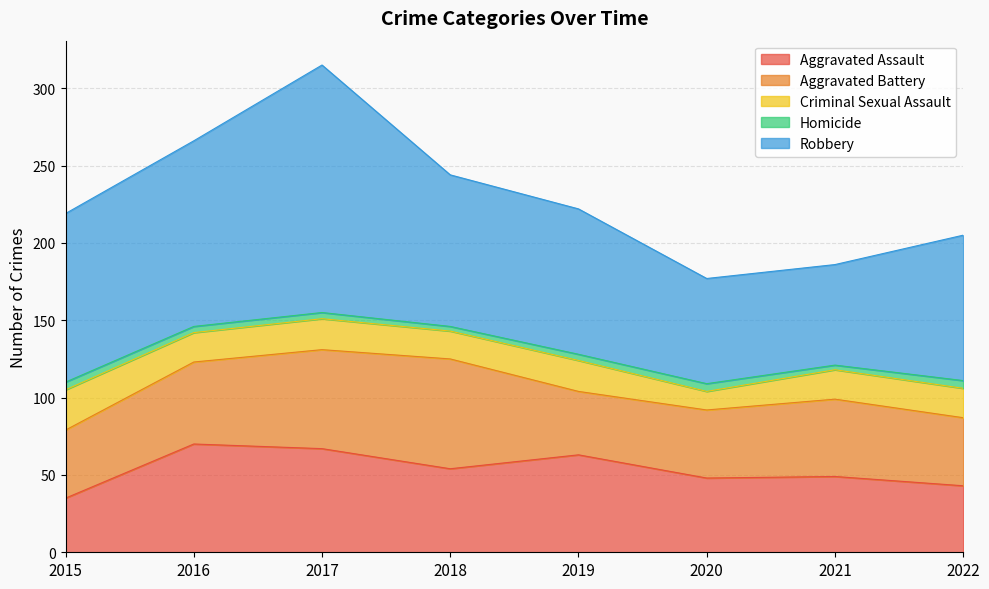

How many data points in Homicide are above 4?

3